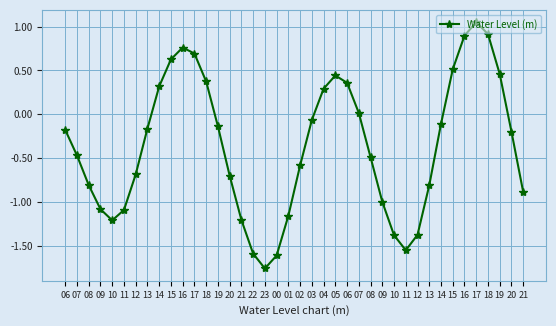

How many interior local valleys (lower than both neighbors) does the data have?

3